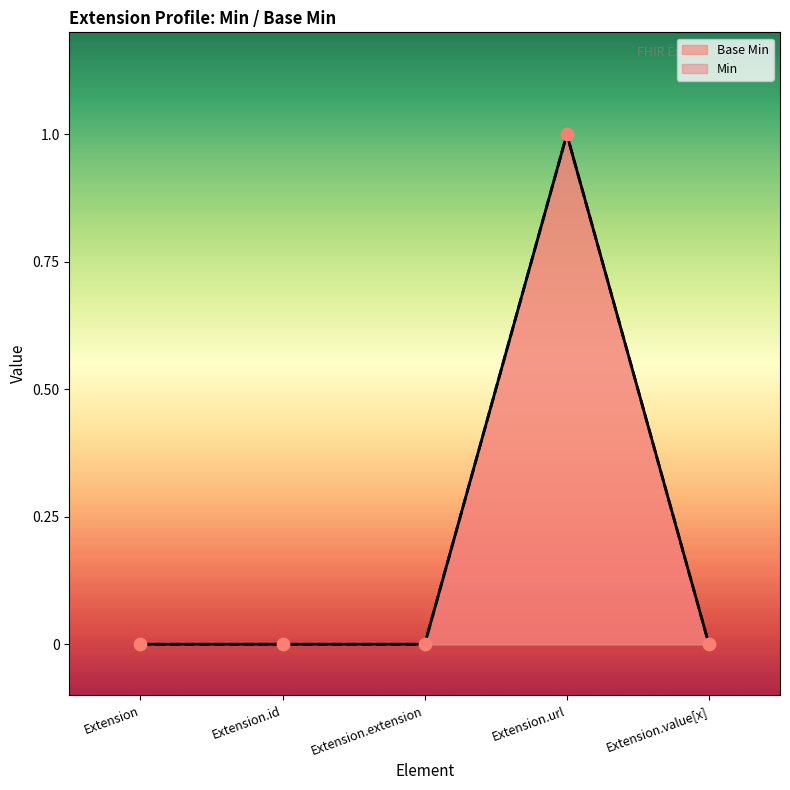

Between Extension and Extension.url, which is larger?

Extension.url